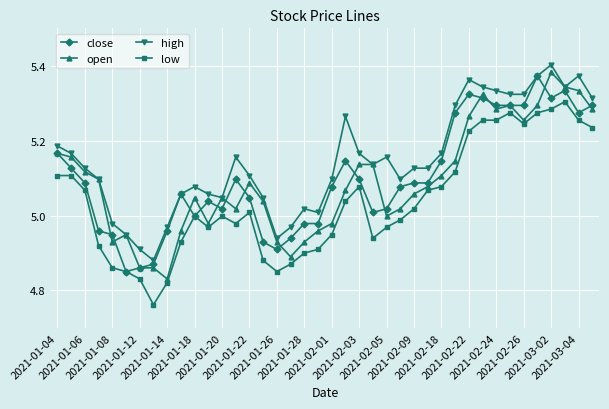

True or false: close has more than 0 points higher than both neighbors.

True